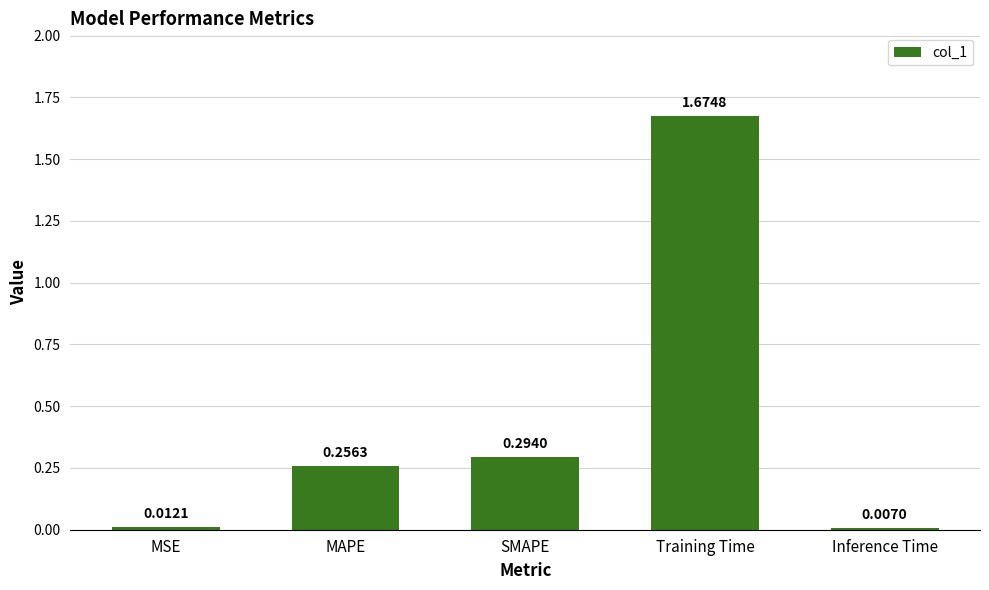

At which label is the value closest to 0?

Inference Time